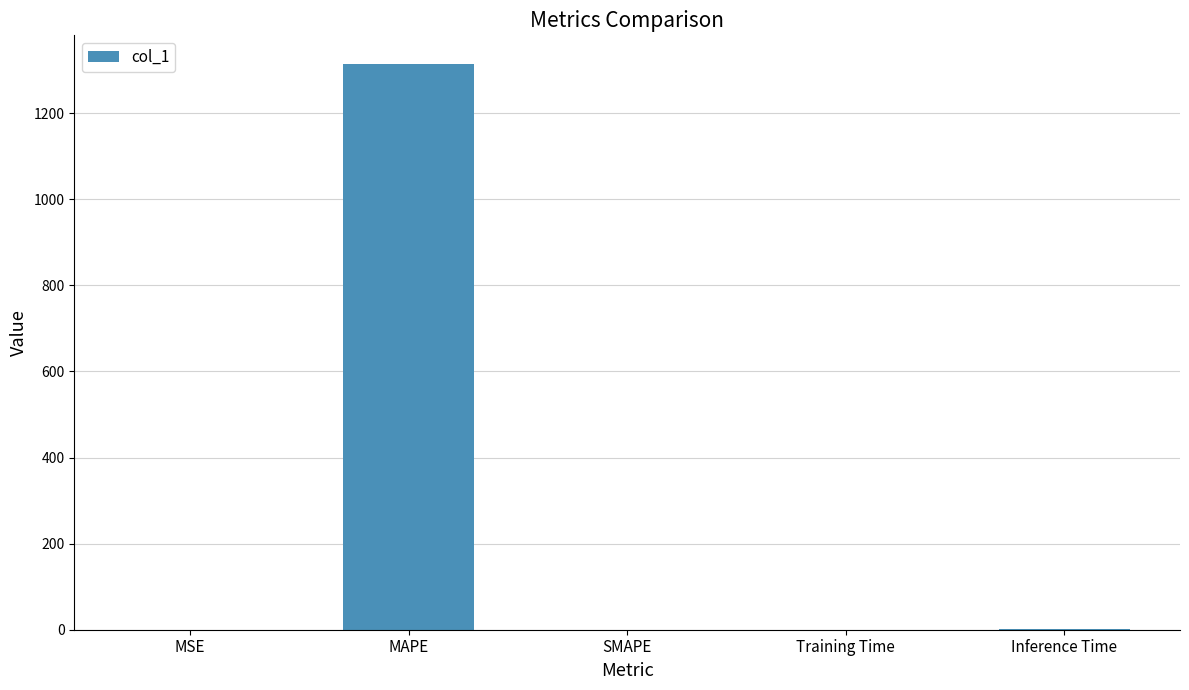

The chart shows a value of 1314.9 at MAPE. True or false?

True